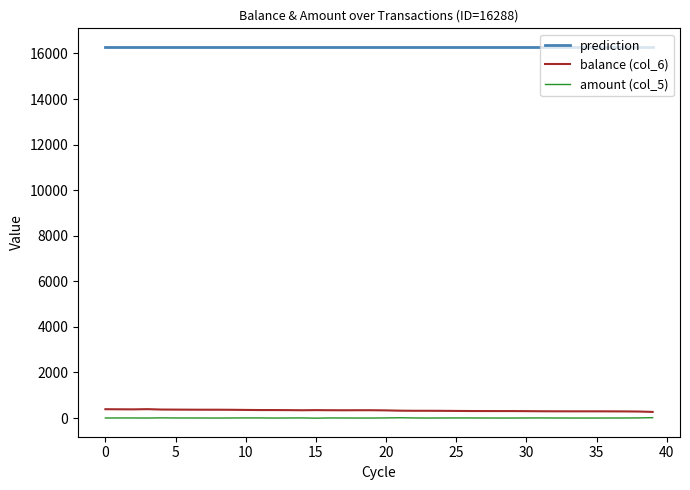

True or false: amount (col_5) and prediction cross at least once.

False